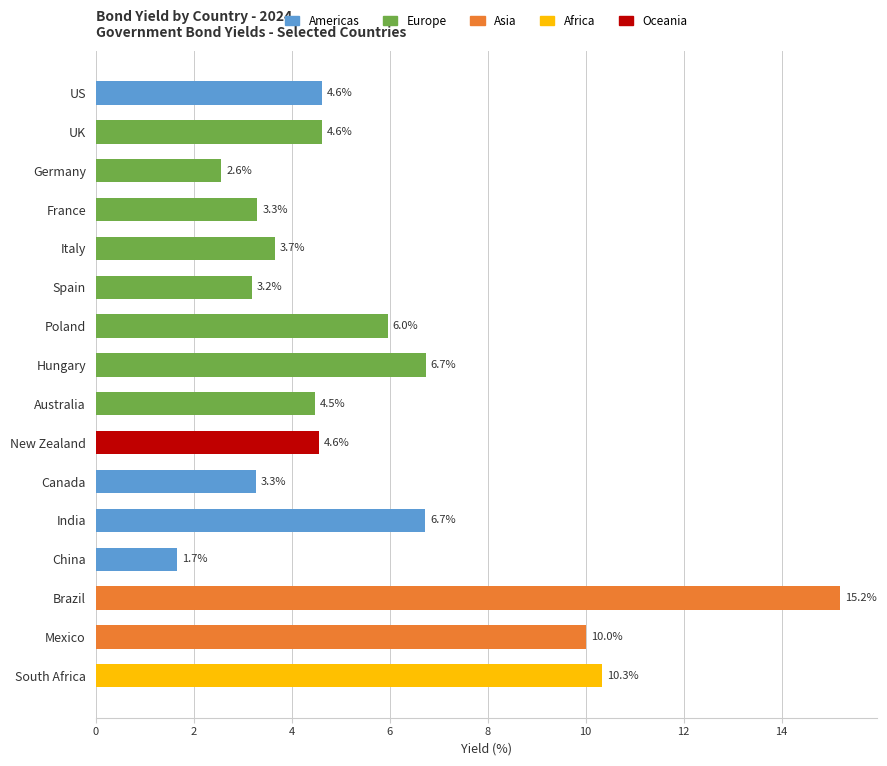

Is it true that the value at Hungary is 6.7?

True